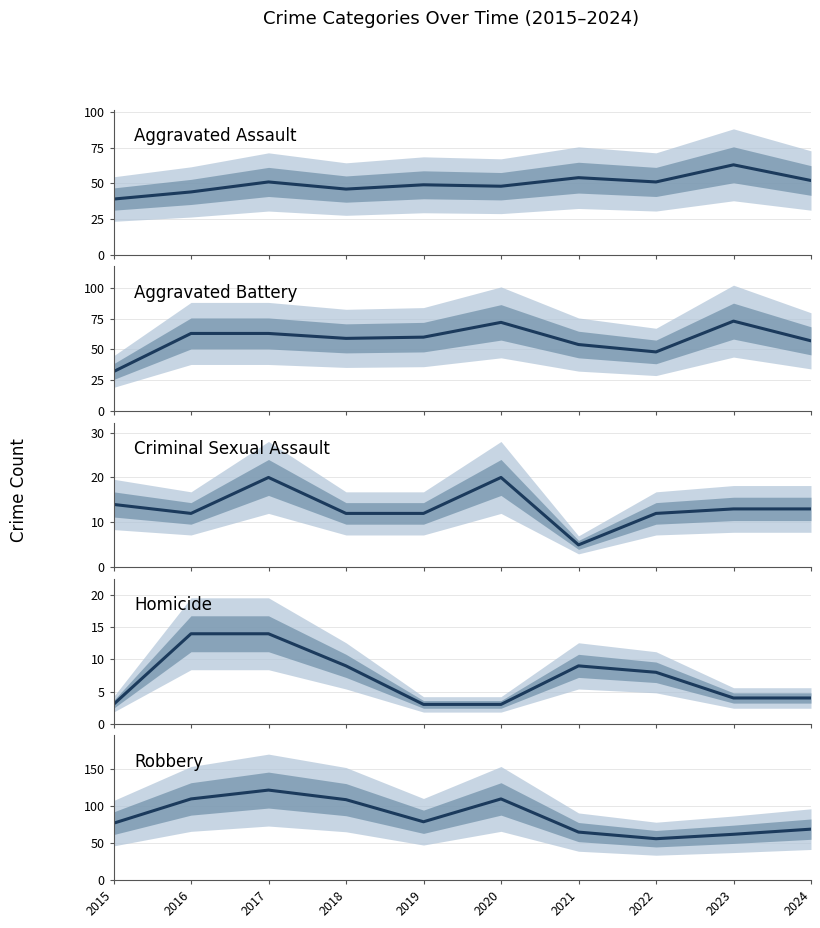

True or false: Aggravated Battery has a value of 57 at 2024.

True